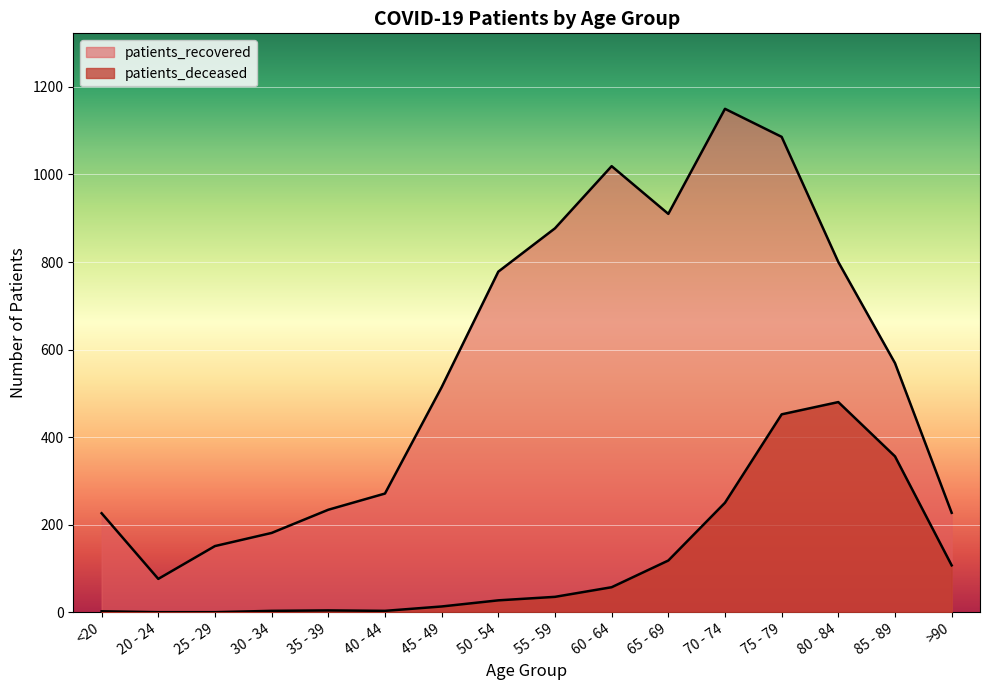

Where is the first local minimum for patients_recovered?

20 - 24